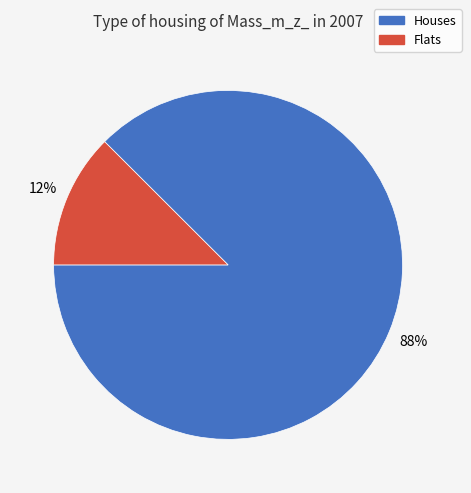

How many slices are in this pie chart?

2